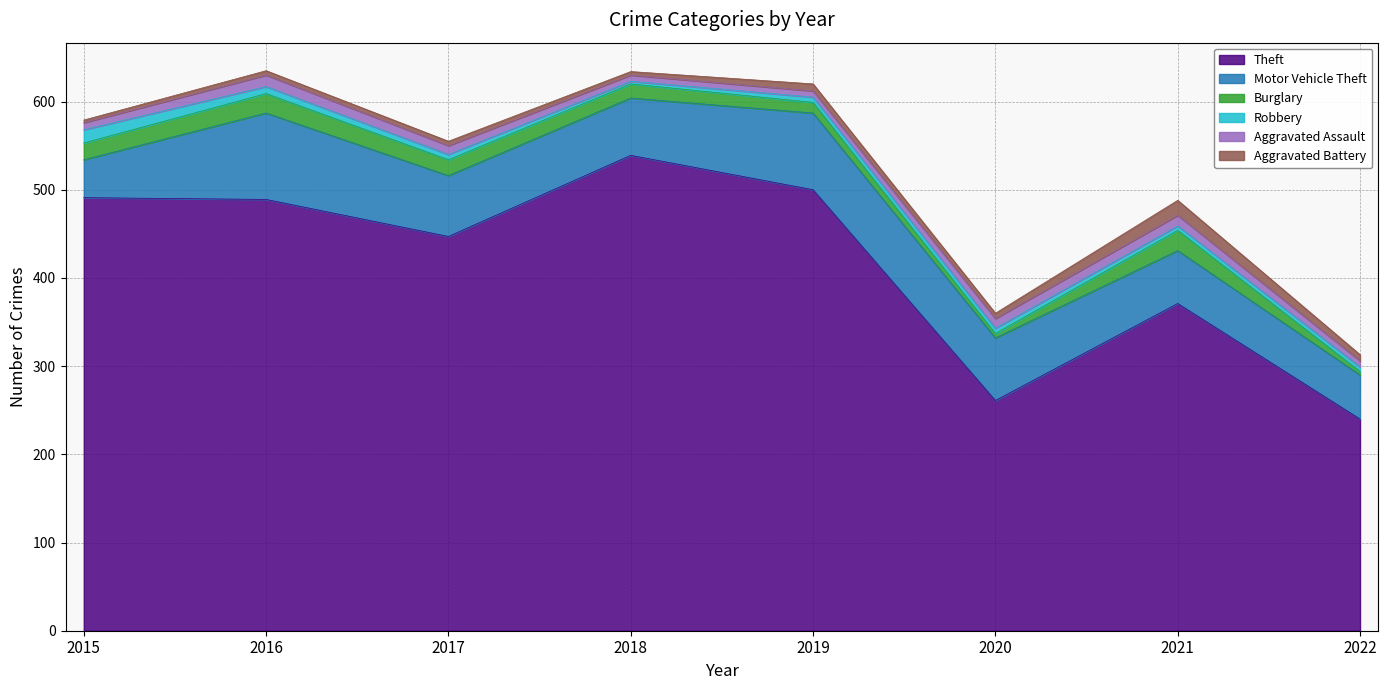

Where do Robbery and Aggravated Assault first cross each other?

2015 and 2016